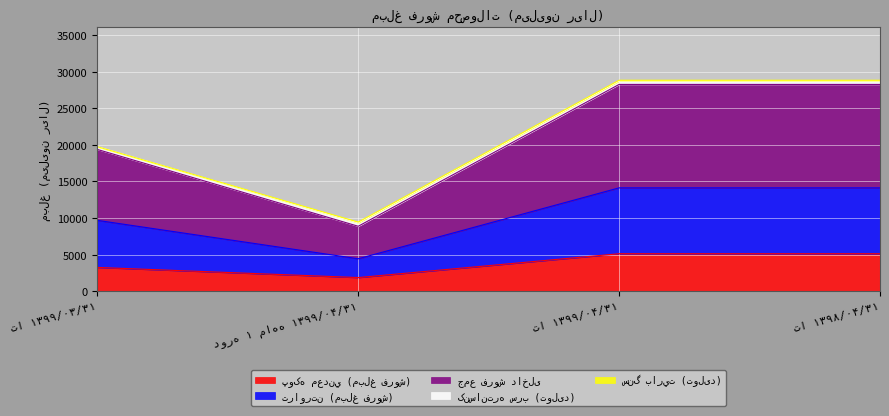

At how many categories does at least one series exceed 4505?

4